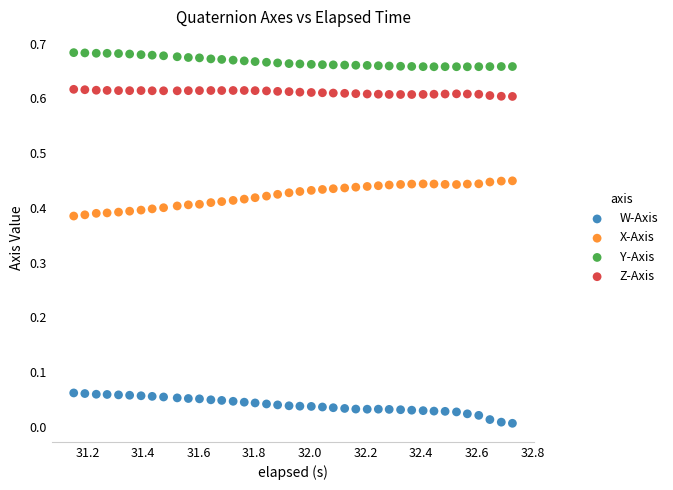

What is the X range (max minus min) for the scatter plot?

1.6